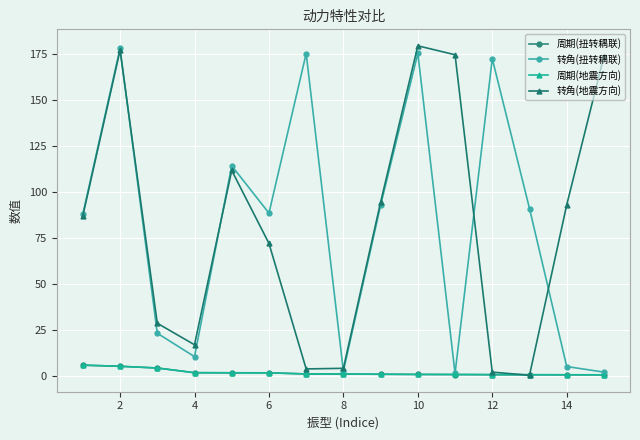

What is the minimum value shown in the chart?

0.2